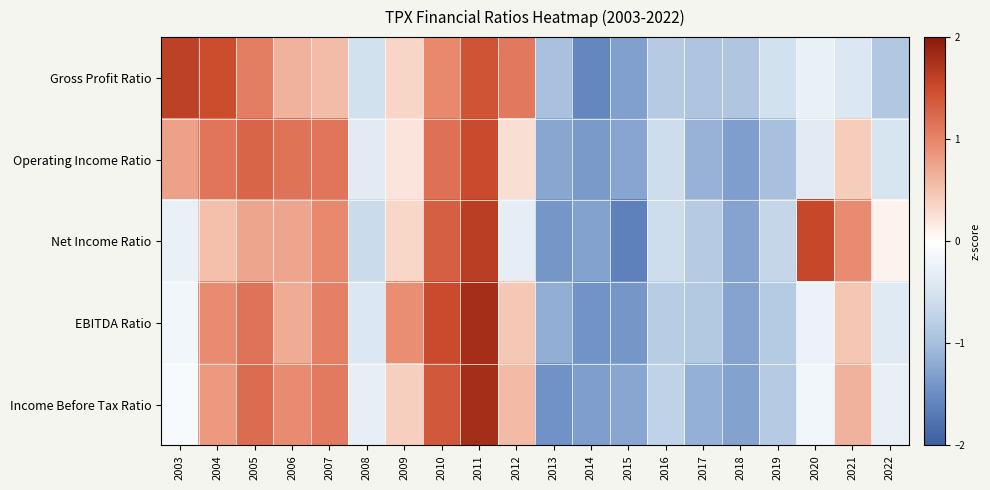

Reading left to right, extract all data points from this chart.

Gross Profit Ratio: 2003=1.6	2004=1.5	2005=1.1	2006=0.6	2007=0.6	2008=-0.5	2009=0.3	2010=1.0	2011=1.4	2012=1.1	2013=-1.0	2014=-1.6	2015=-1.3	2016=-0.8	2017=-0.9	2018=-0.9	2019=-0.5	2020=-0.3	2021=-0.4	2022=-0.9
Operating Income Ratio: 2003=0.8	2004=1.1	2005=1.3	2006=1.2	2007=1.1	2008=-0.4	2009=0.2	2010=1.2	2011=1.5	2012=0.3	2013=-1.2	2014=-1.4	2015=-1.3	2016=-0.6	2017=-1.1	2018=-1.3	2019=-1.0	2020=-0.4	2021=0.4	2022=-0.5
Net Income Ratio: 2003=-0.3	2004=0.5	2005=0.7	2006=0.7	2007=1.0	2008=-0.6	2009=0.3	2010=1.3	2011=1.6	2012=-0.3	2013=-1.4	2014=-1.3	2015=-1.6	2016=-0.6	2017=-0.8	2018=-1.3	2019=-0.7	2020=1.5	2021=0.9	2022=0.1
EBITDA Ratio: 2003=-0.2	2004=0.9	2005=1.2	2006=0.7	2007=1.0	2008=-0.4	2009=0.9	2010=1.5	2011=1.8	2012=0.5	2013=-1.2	2014=-1.4	2015=-1.4	2016=-0.8	2017=-0.9	2018=-1.3	2019=-0.9	2020=-0.2	2021=0.5	2022=-0.4
Income Before Tax Ratio: 2003=-0.1	2004=0.8	2005=1.2	2006=1.0	2007=1.1	2008=-0.3	2009=0.4	2010=1.4	2011=1.8	2012=0.6	2013=-1.4	2014=-1.3	2015=-1.2	2016=-0.7	2017=-1.1	2018=-1.3	2019=-0.8	2020=-0.2	2021=0.6	2022=-0.3